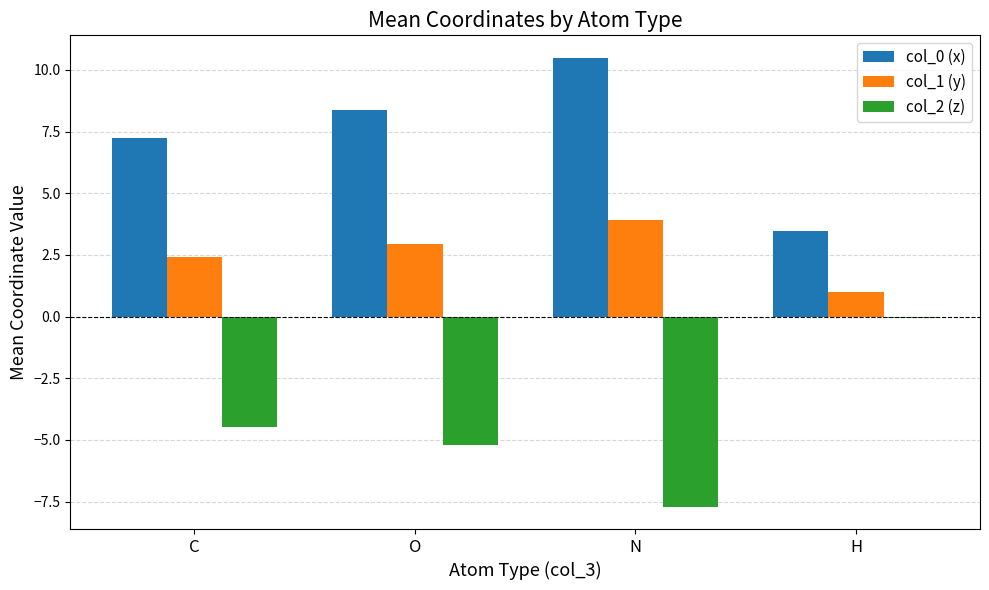

What is the approximate value of col_2 (z) at H?

-0.1